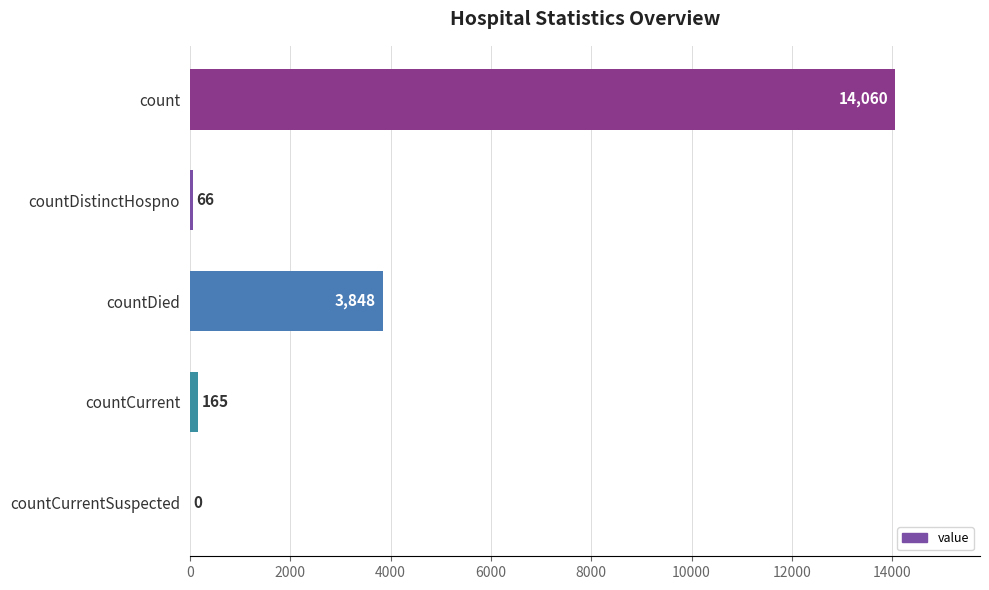

Reading top to bottom, list all the values displayed in this chart.

count=14060	countDistinctHospno=66	countDied=3848	countCurrent=165	countCurrentSuspected=0